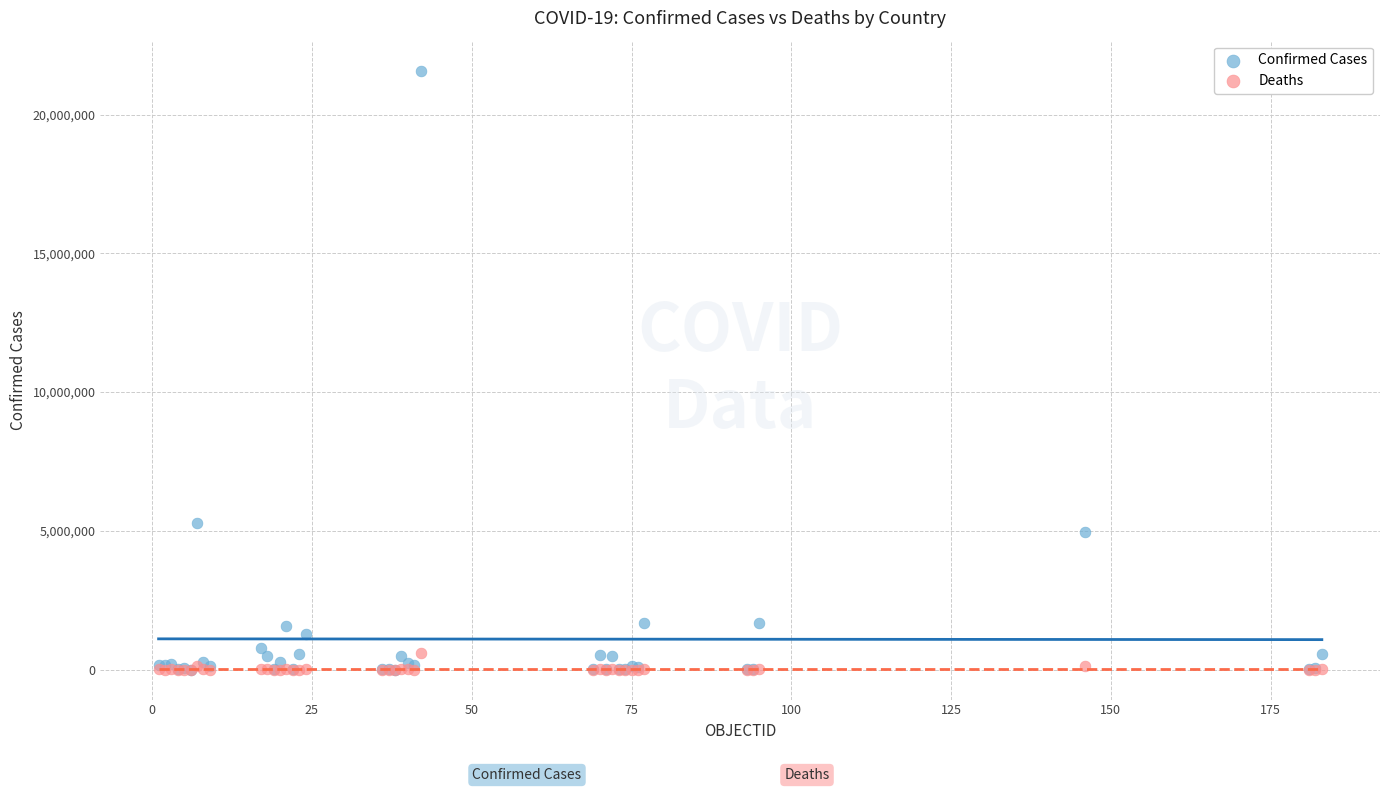

Across all series, what Y value is closest to 10791370?

5266275